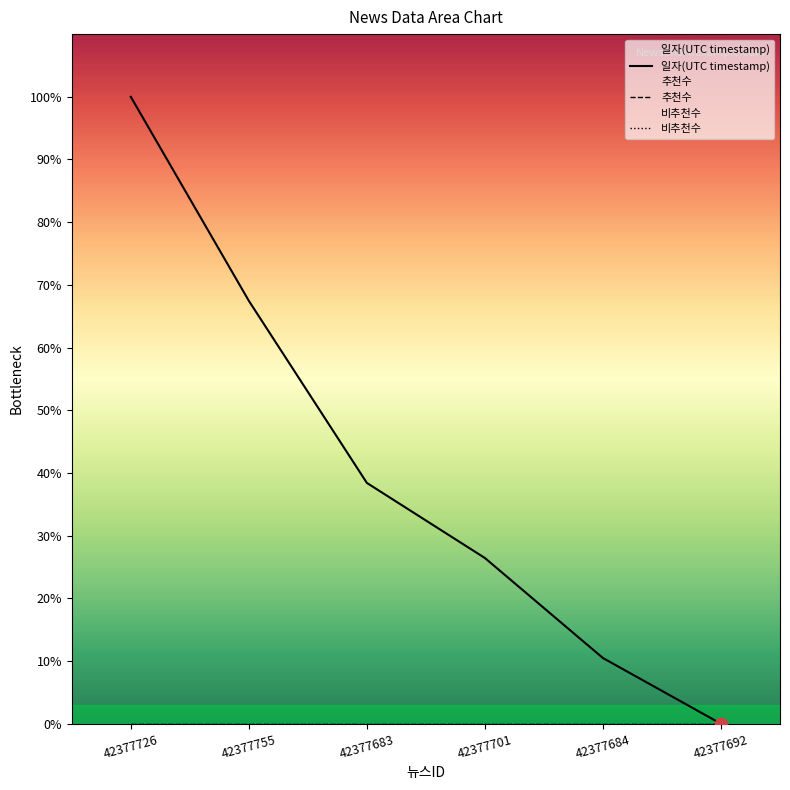

What is the total value across all series at 42377683?

38.4